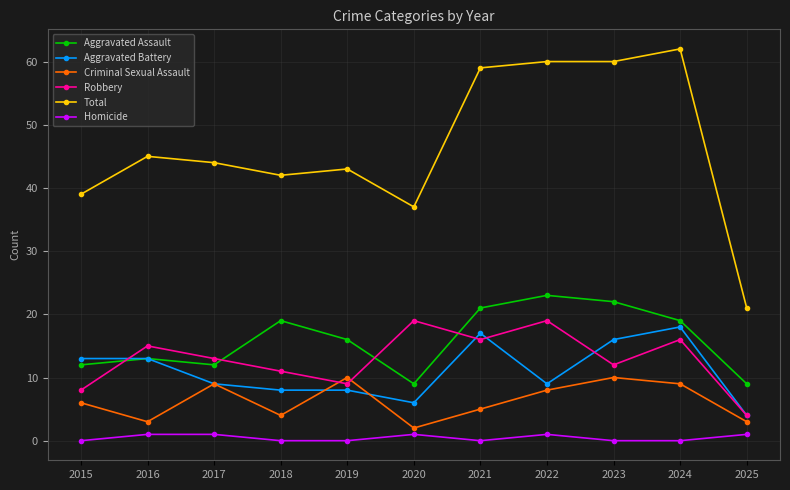

True or false: Robbery and Homicide intersect in this chart.

False